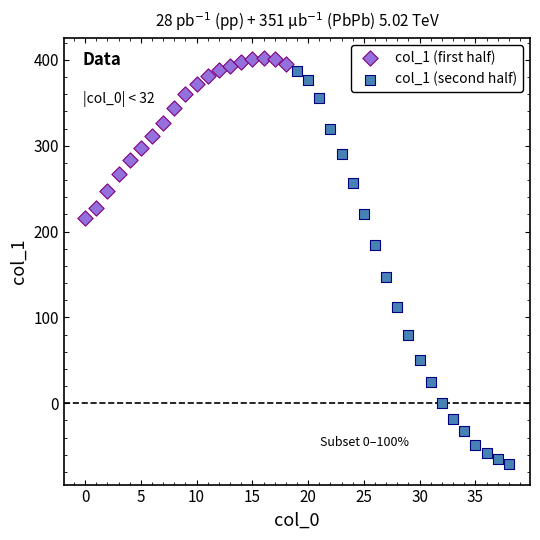

Which series contains the lowest Y value?

col_1 (second half)